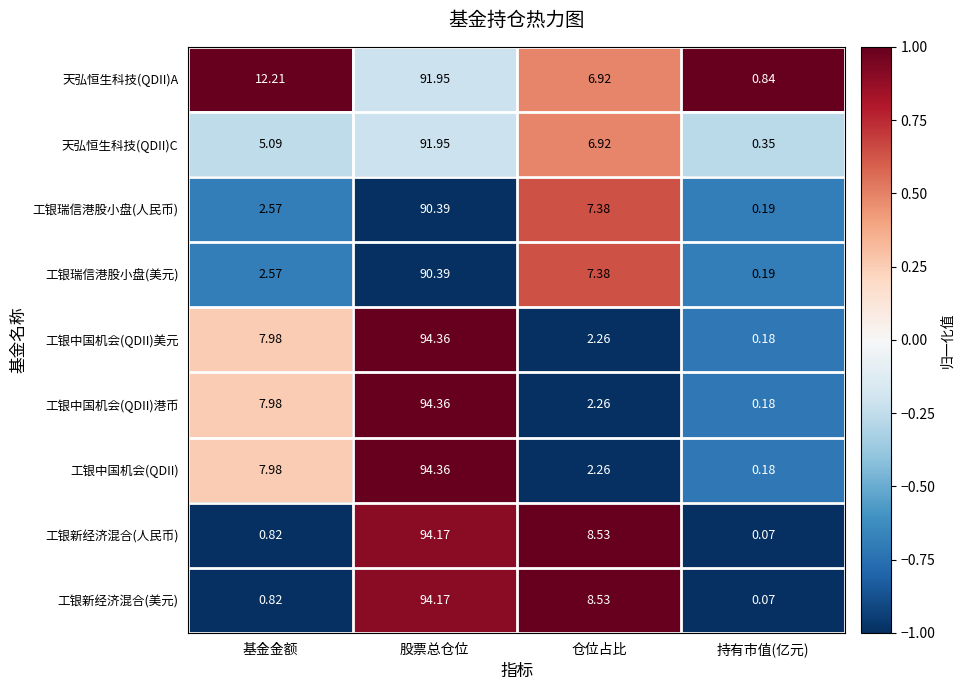

At which category is the sum across all series the highest?

股票总仓位